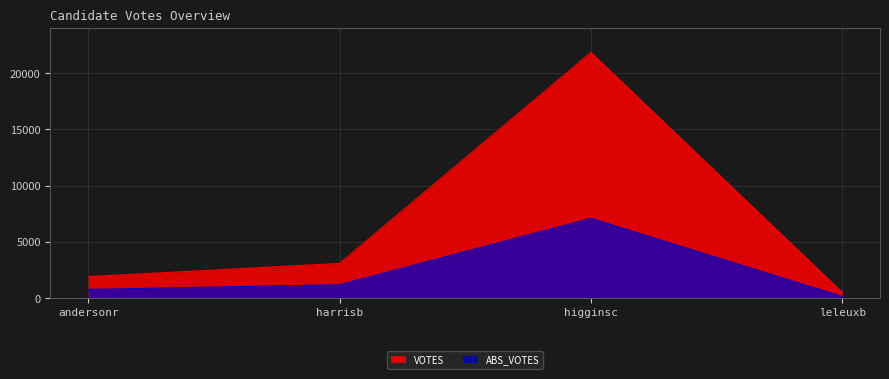

True or false: ABS_VOTES and VOTES intersect in this chart.

False